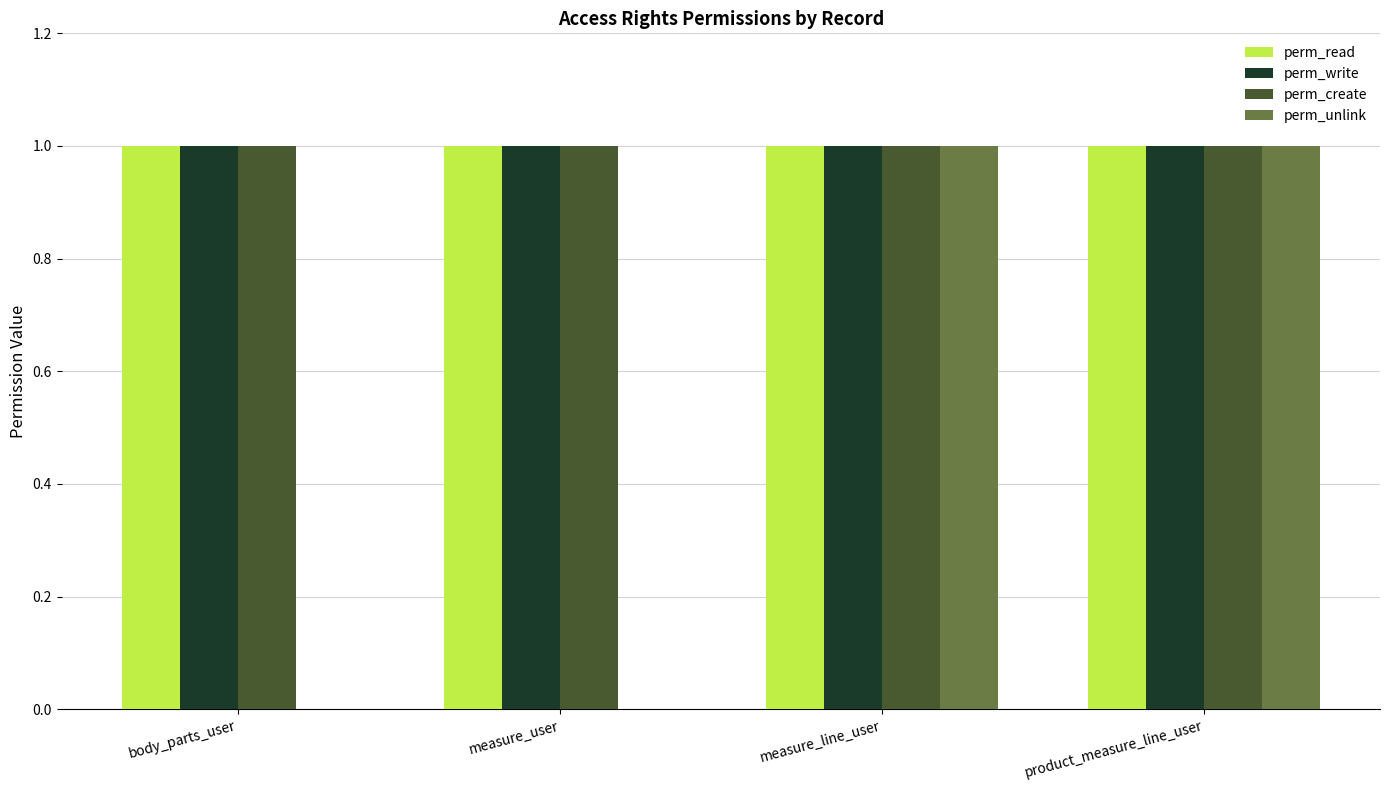

Is it true that perm_write equals 0 at measure_user?

False